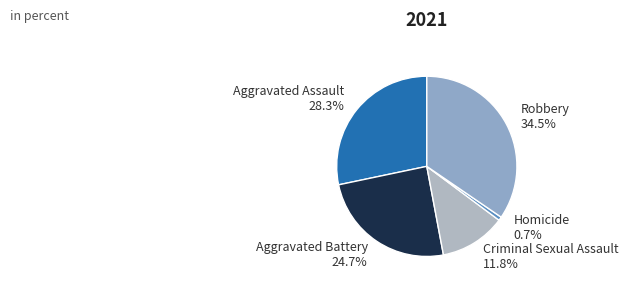

What percentage is the Aggravated Battery slice, to the nearest percent?

25%